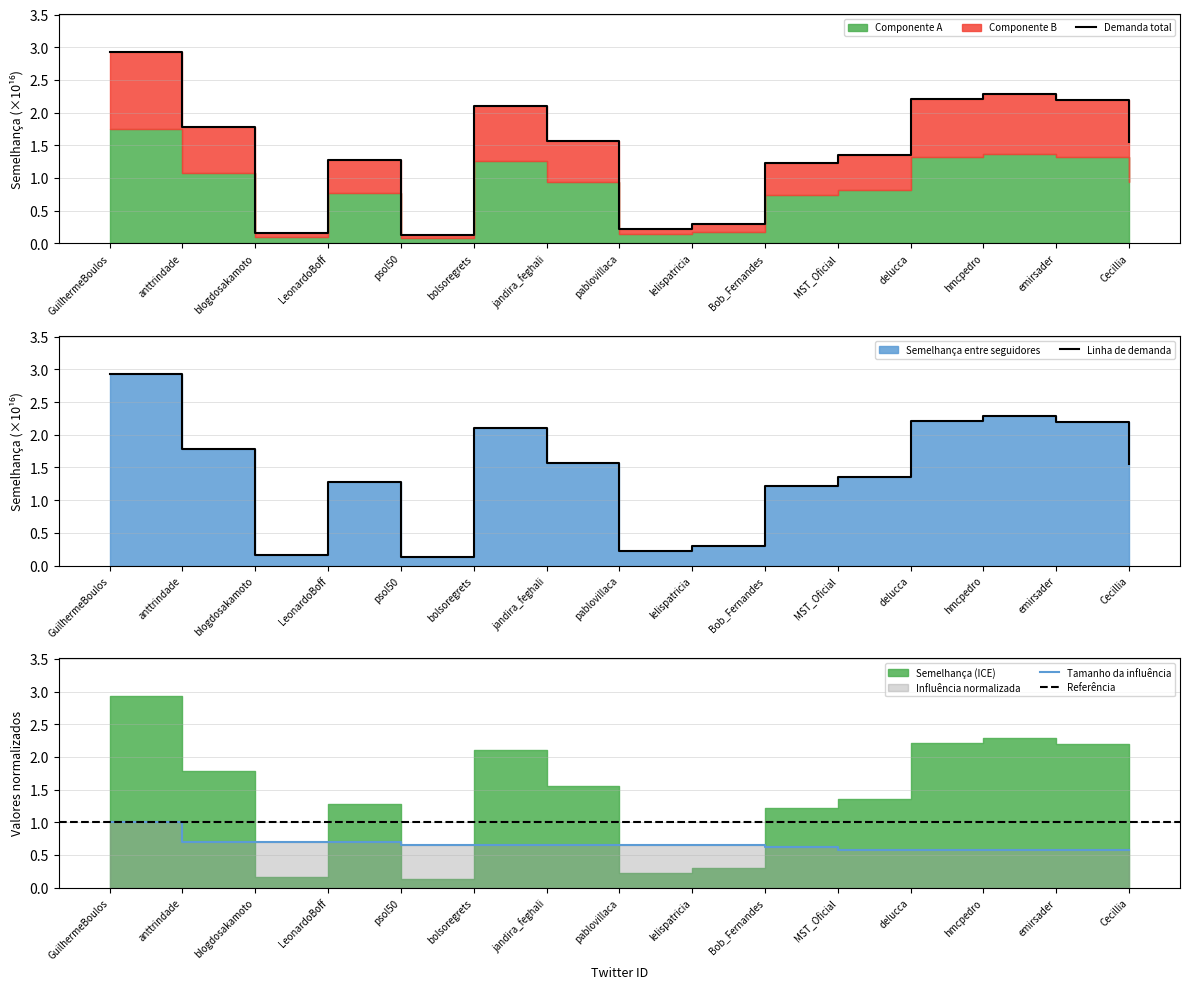

How many data points are less than 1?

4